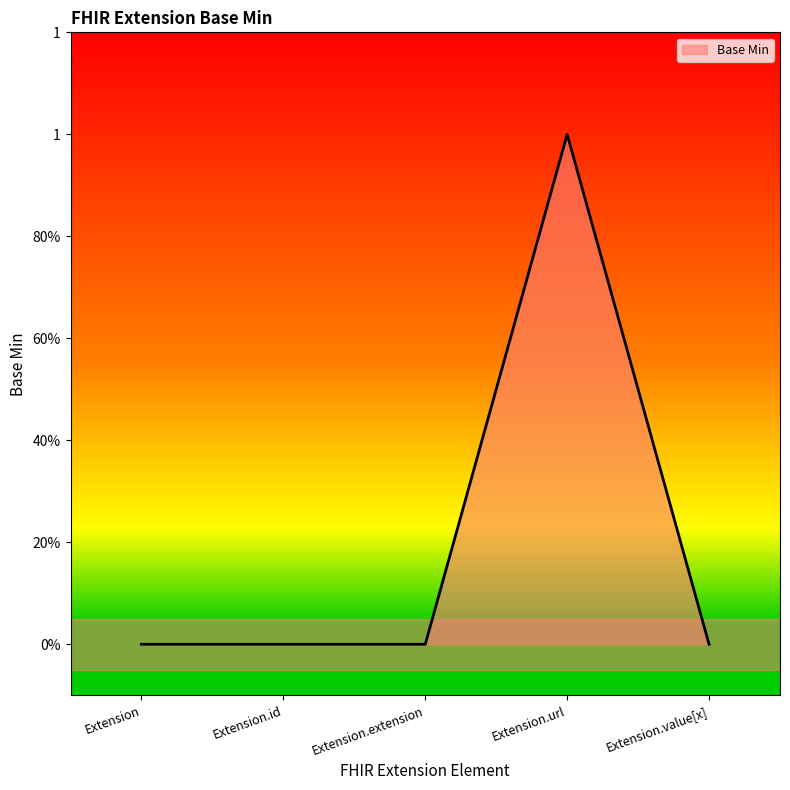

Is this an area chart (filled region under the line)?

Yes